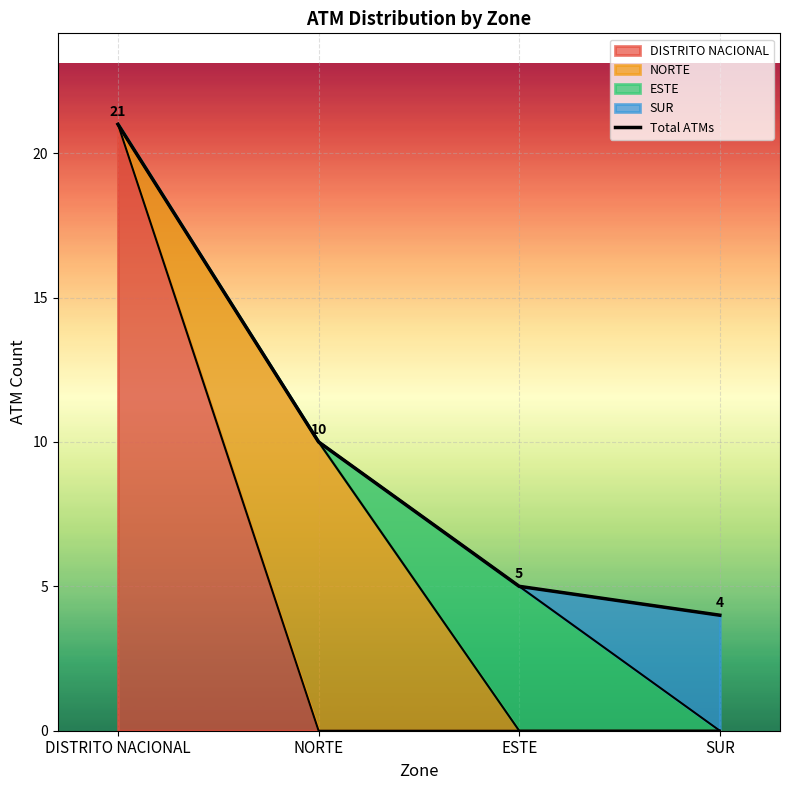

Which label corresponds to the largest value in the chart?

DISTRITO NACIONAL